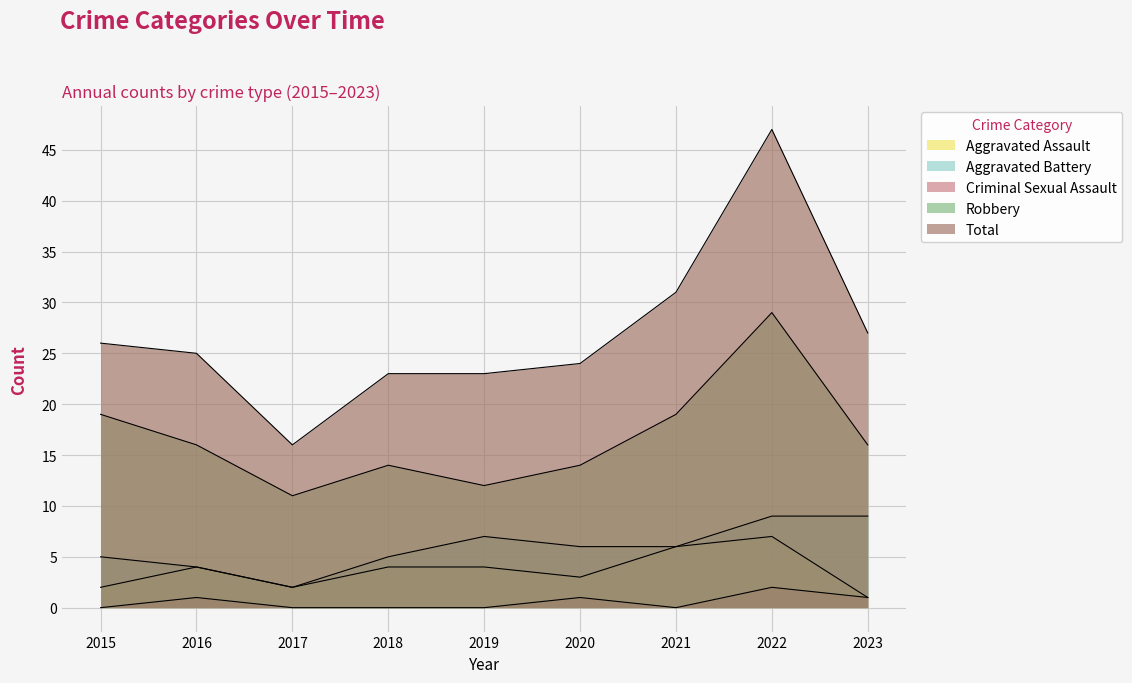

Reading left to right, what are all the values shown in this chart?

Aggravated Assault: 2	4	2	4	4	3	6	7	1
Aggravated Battery: 5	4	2	5	7	6	6	9	9
Criminal Sexual Assault: 0	1	0	0	0	1	0	2	1
Robbery: 19	16	11	14	12	14	19	29	16
Total: 26	25	16	23	23	24	31	47	27